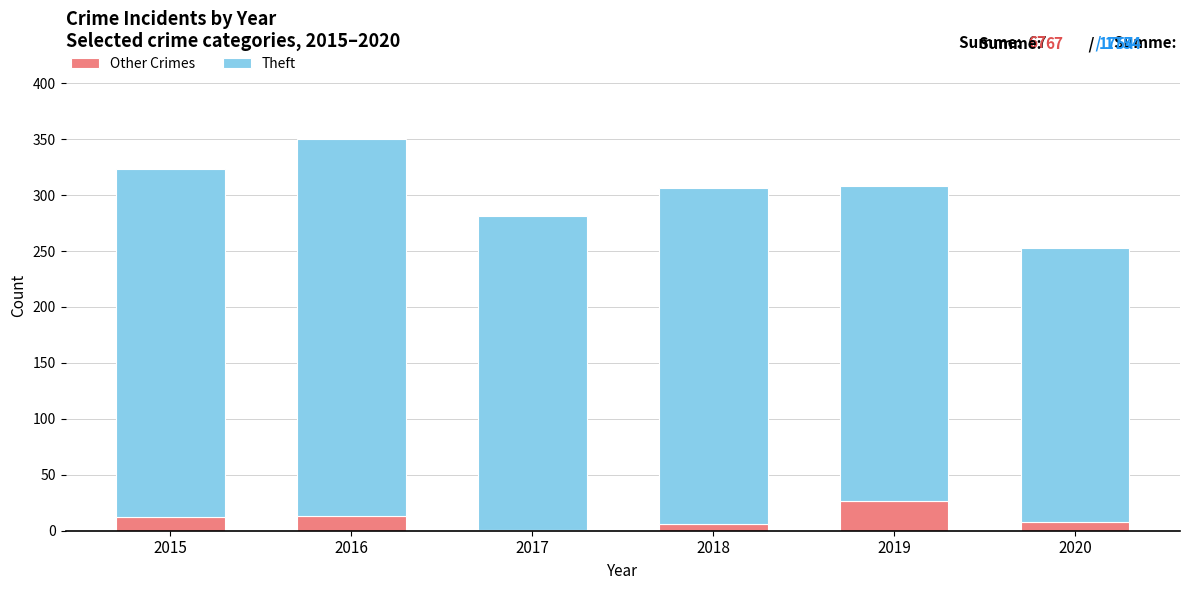

What is the sum of all Other Crimes values?

67